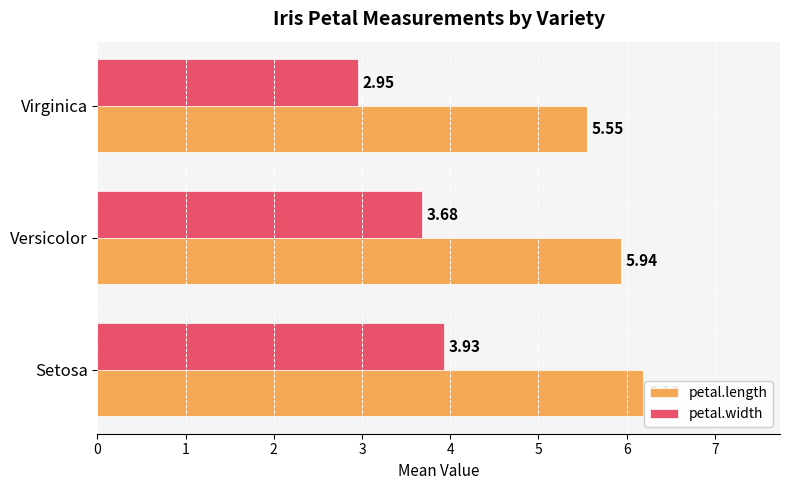

Where is petal.width nearest to the value 3?

Virginica